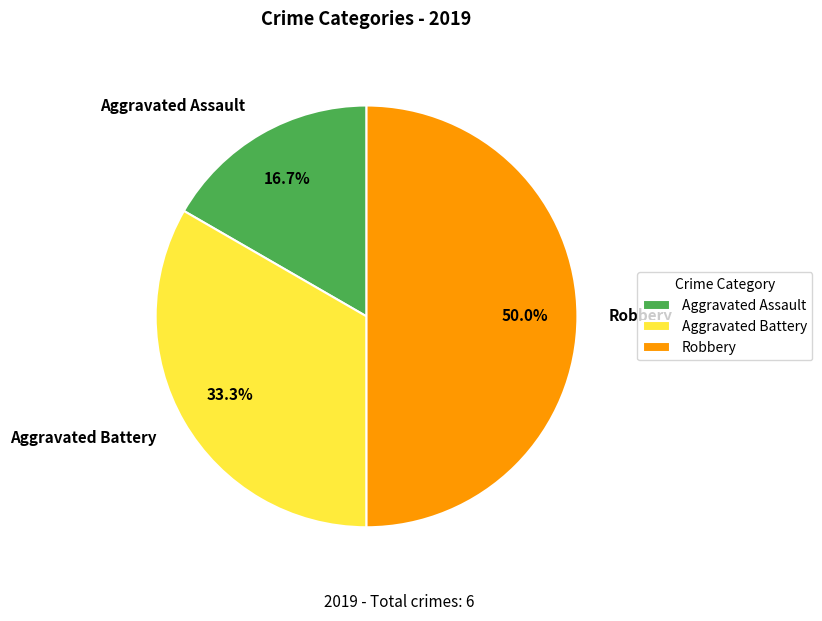

To the nearest percent, what is the average slice percentage?

33%